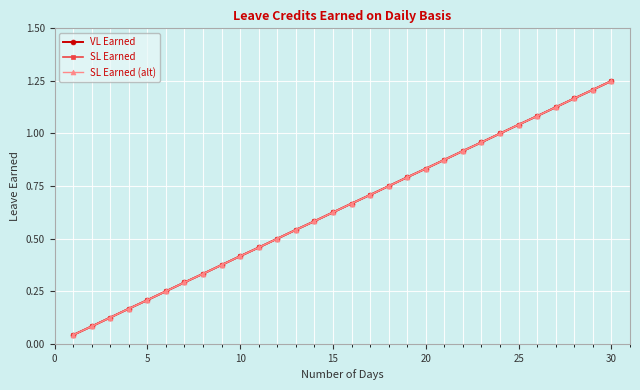

True or false: VL Earned and SL Earned cross at least once.

False